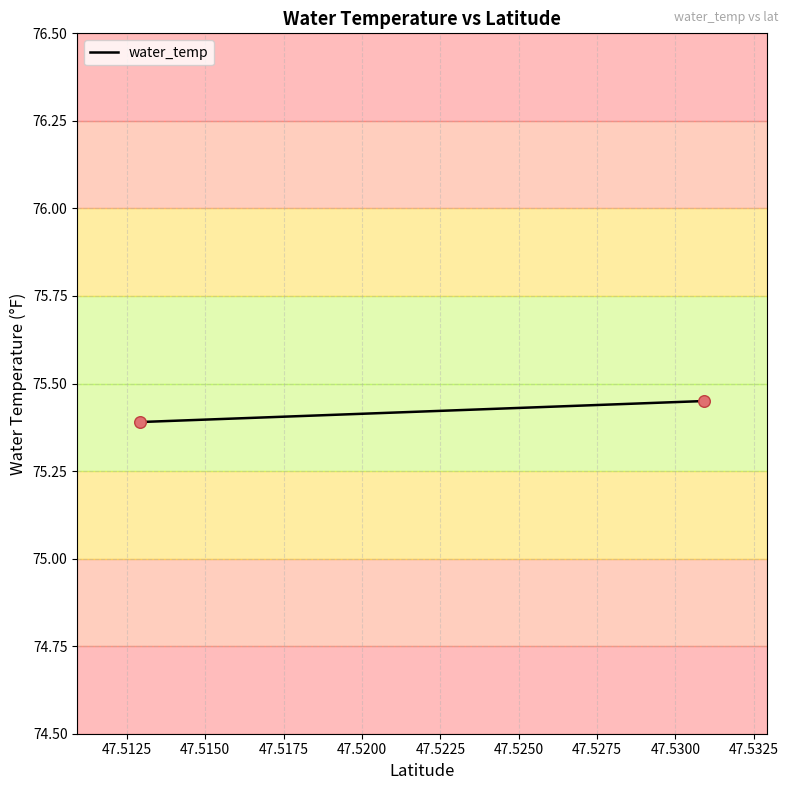

What is the average X value?

47.5